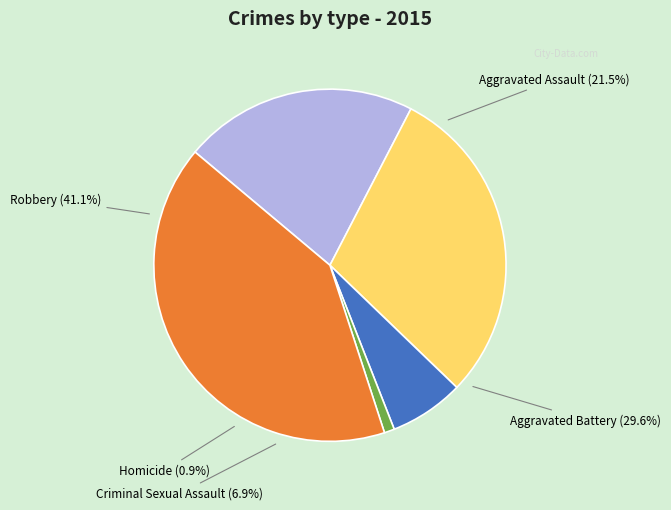

What is the ratio of the value at Criminal Sexual Assault to the value at Aggravated Assault?

0.3